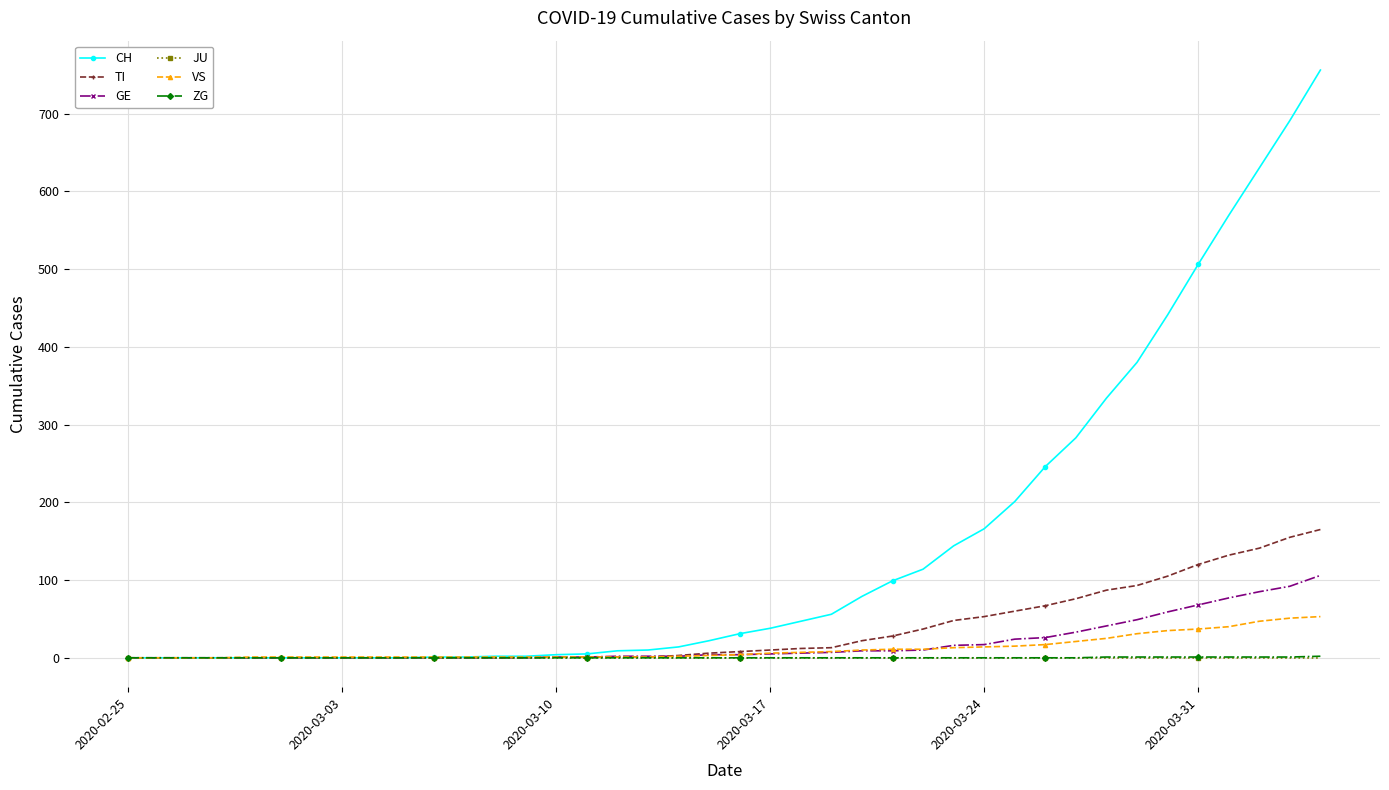

Which series has the largest total across all categories?

CH